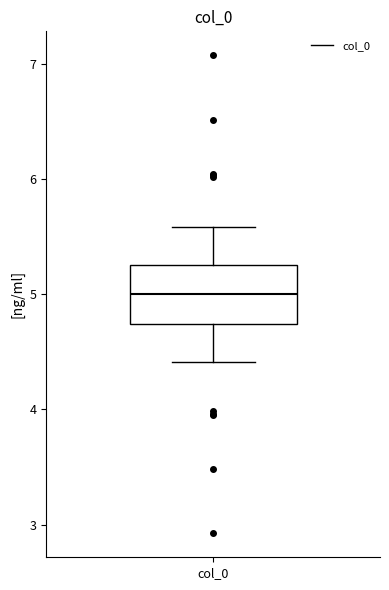

Read this box plot against the y-axis: the position of the median line, the range covered by the box, and the ends of both whiskers. The values are not printed on the chart, so give them approximately, as read against the axis.

median 5.0, box 4.7 to 5.3, whiskers 4.4 to 5.6